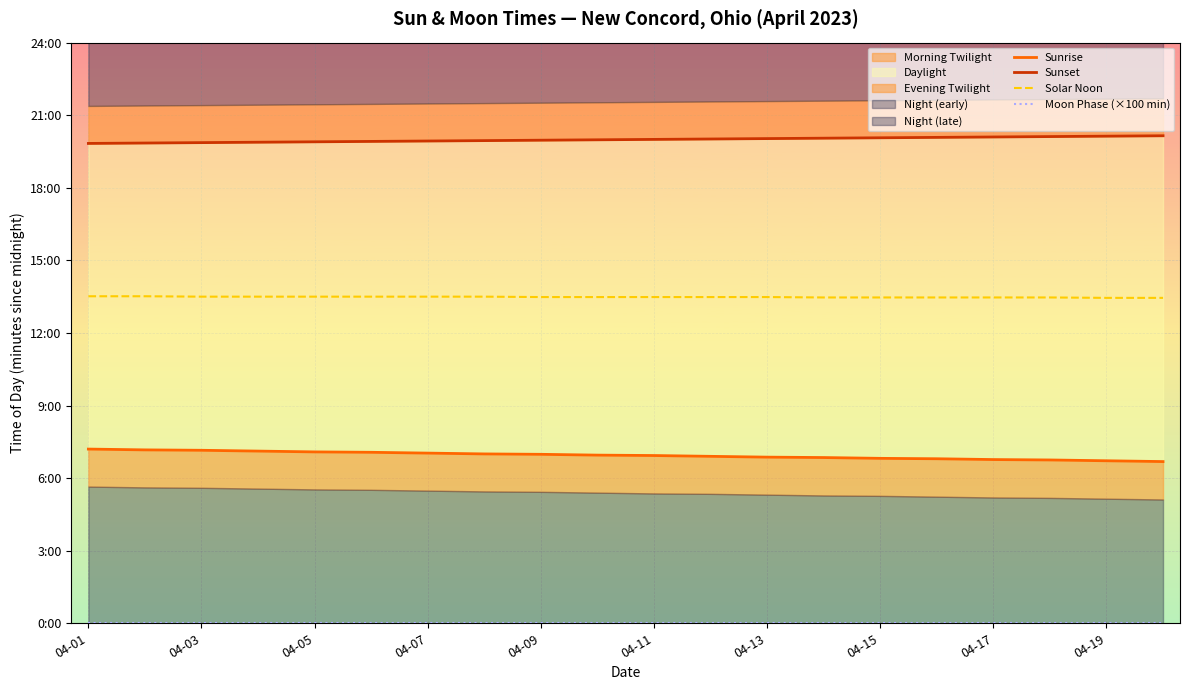

What is the difference between the maximum and minimum values in the Sunset series?

19